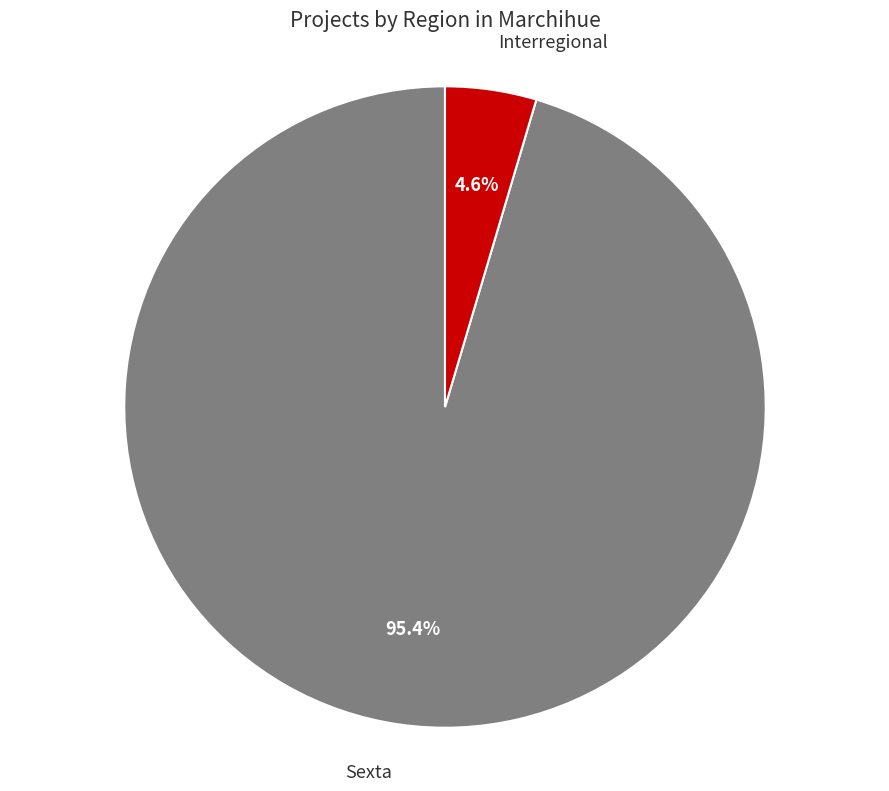

Does any single category account for the majority?

Yes